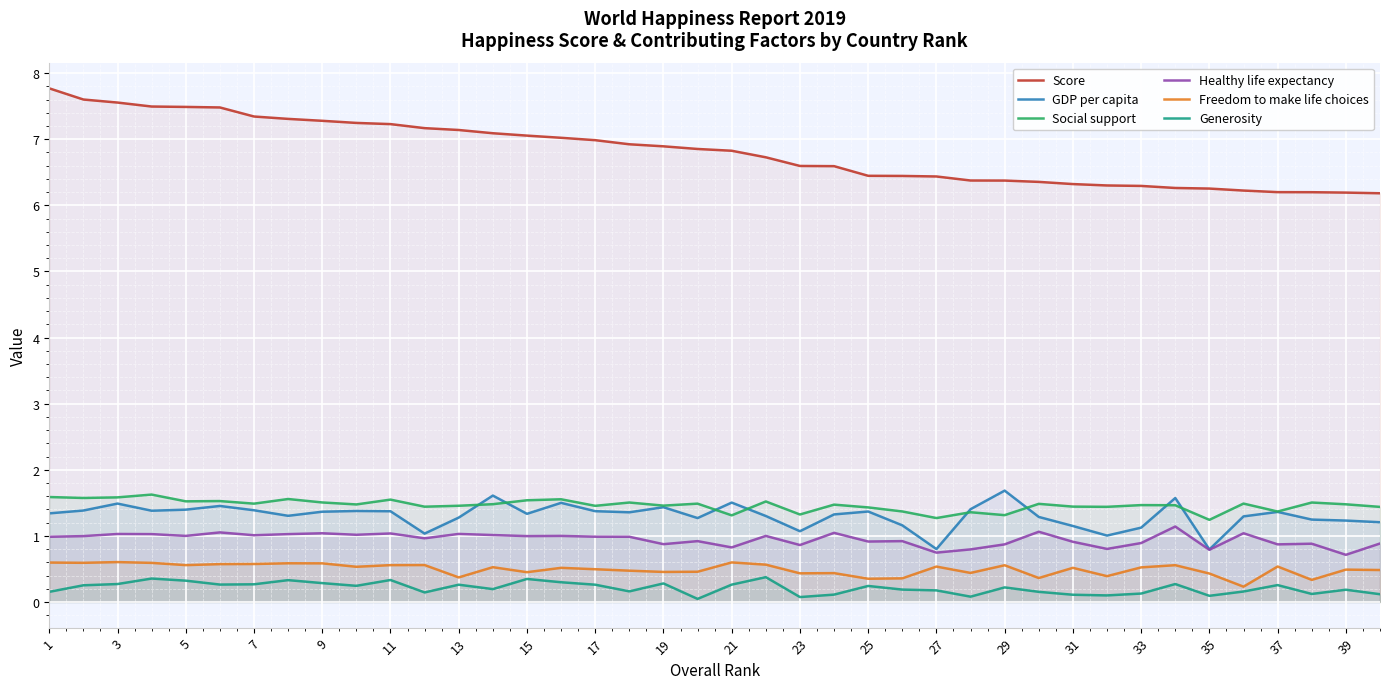

List the series in order of their peak value, highest first.

Score, GDP per capita, Social support, Healthy life expectancy, Freedom to make life choices, Generosity